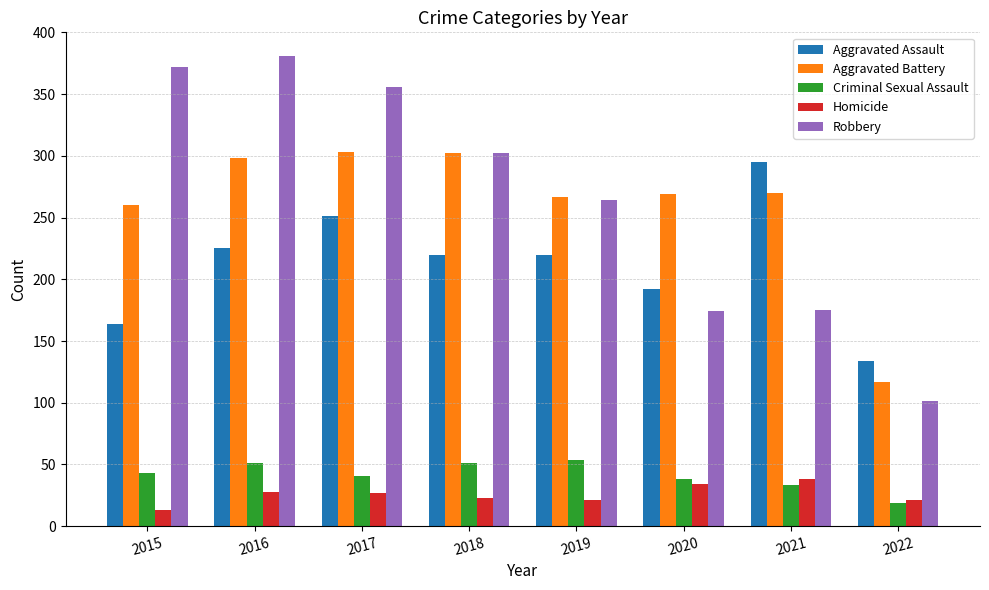

Is the value of Aggravated Assault at 2017 greater than the value of Criminal Sexual Assault at 2022?

Yes